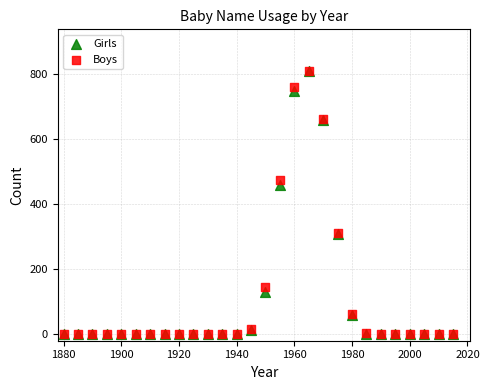

Across all series, what Y value is closest to 406?

460